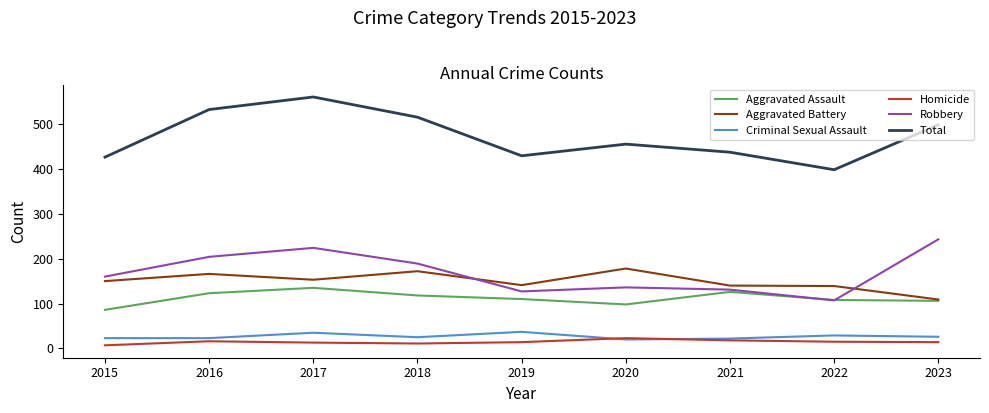

True or false: Criminal Sexual Assault and Robbery intersect in this chart.

False